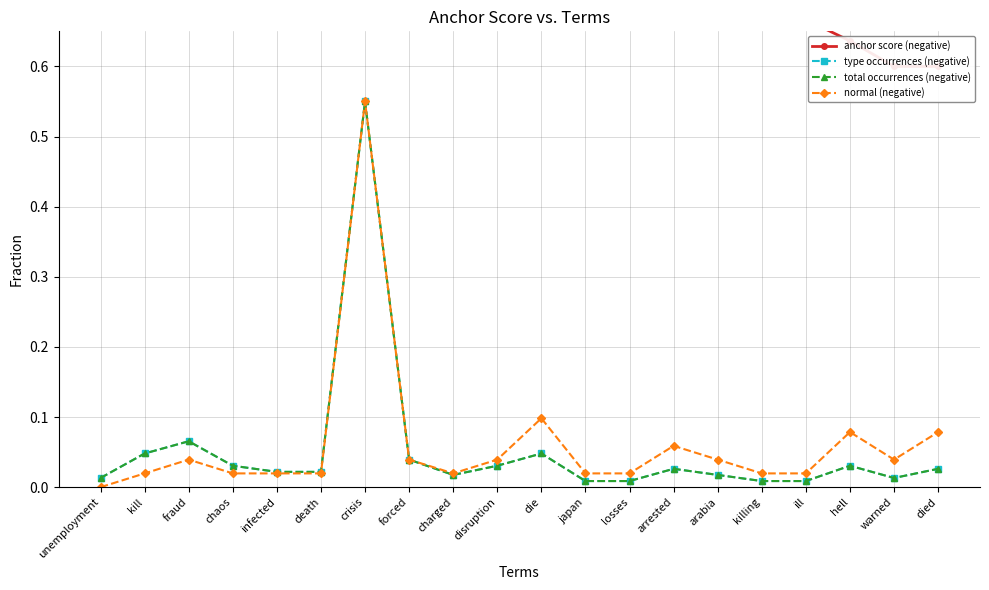

Is it true that type occurrences (negative) equals 0.0 at ill?

True